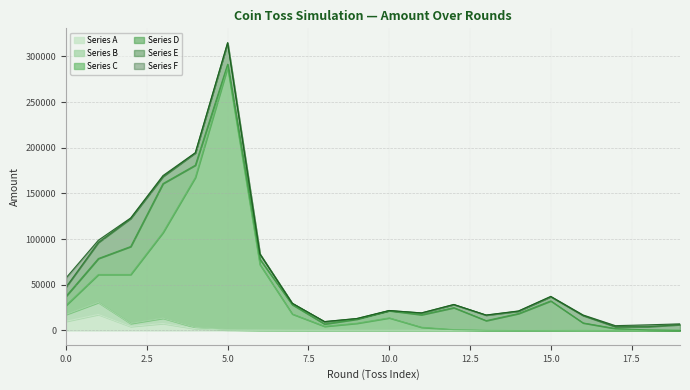

What is the maximum value shown in the chart?

288066.4